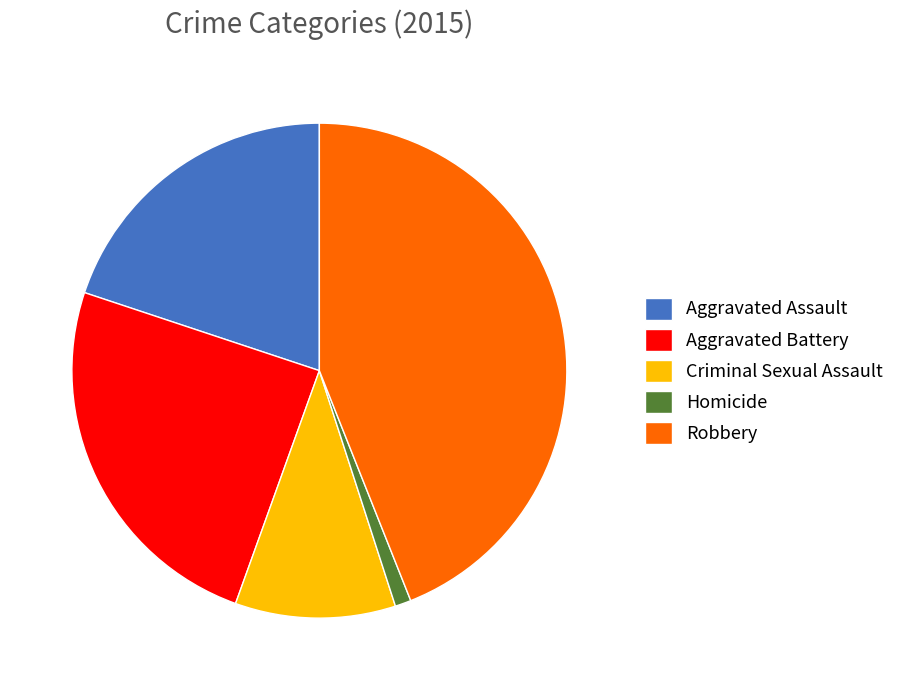

Is there a majority slice in this chart?

No